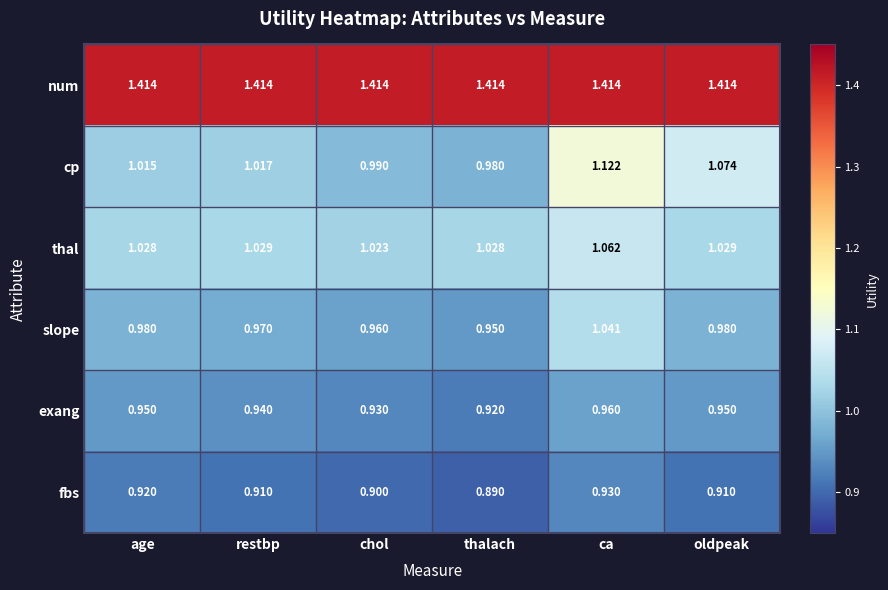

Where is exang nearest to the value 0?

thalach